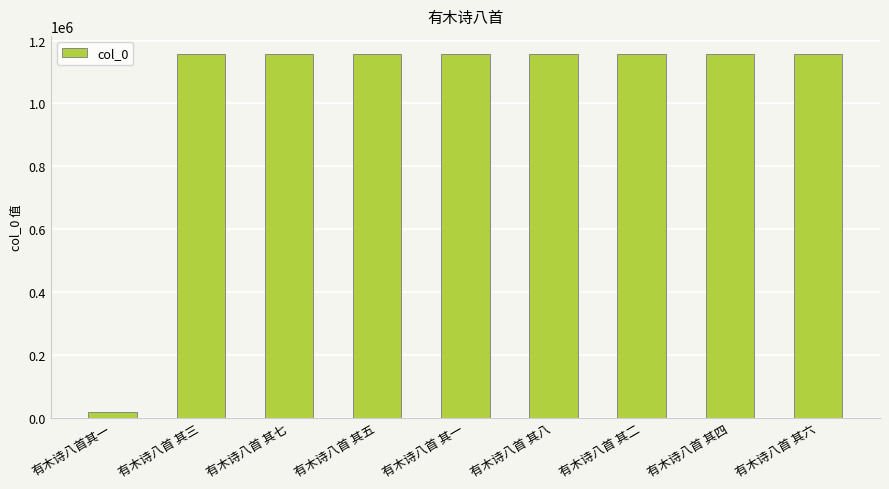

What position from the left is 有木诗八首 其七?

3